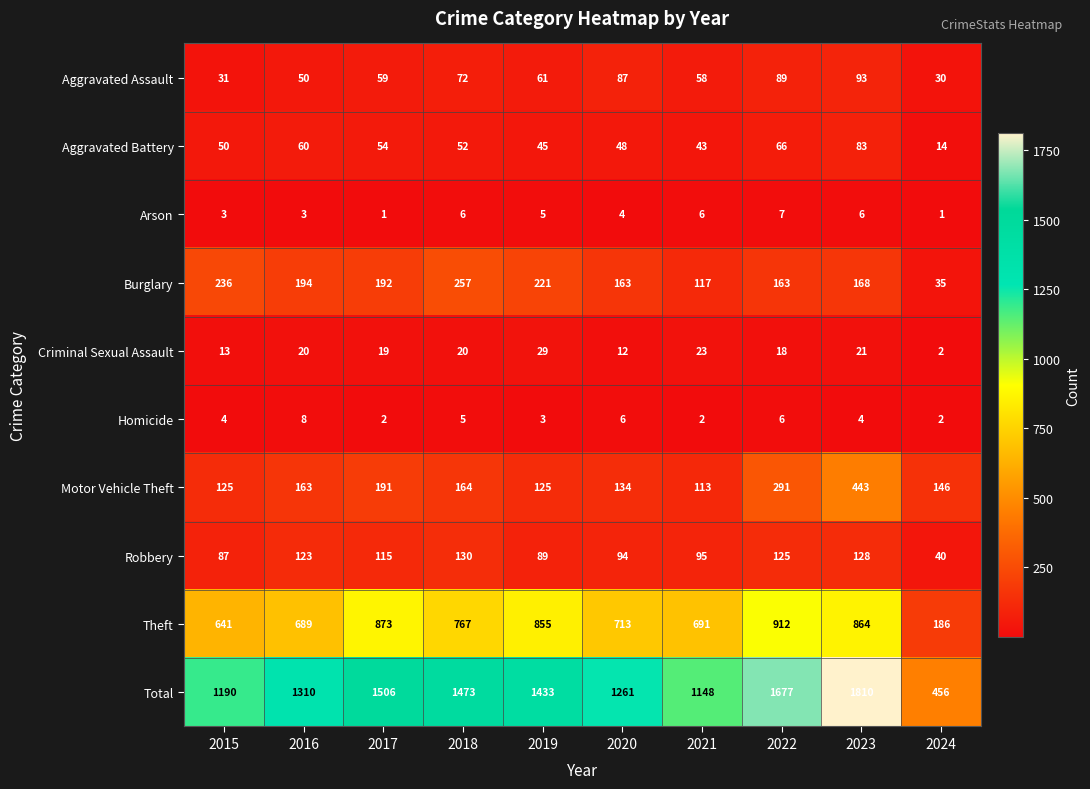

True or false: Theft has a value of 1158 at 2021.

False